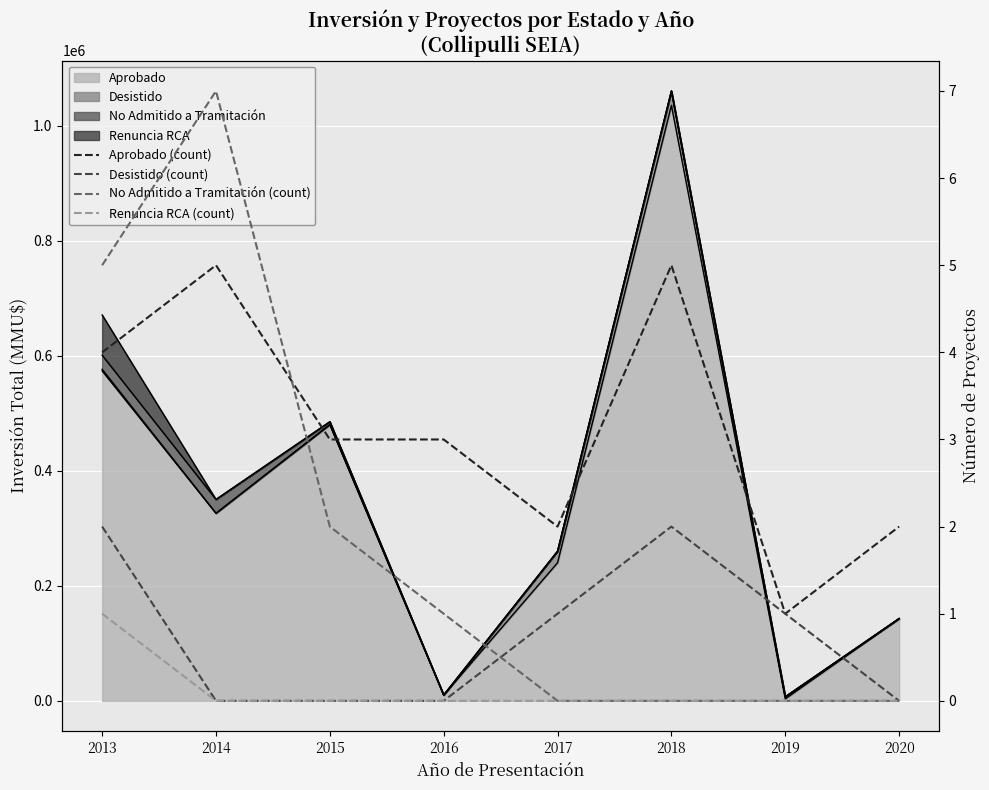

How many interior local peaks does the Desistido (count) series have?

1